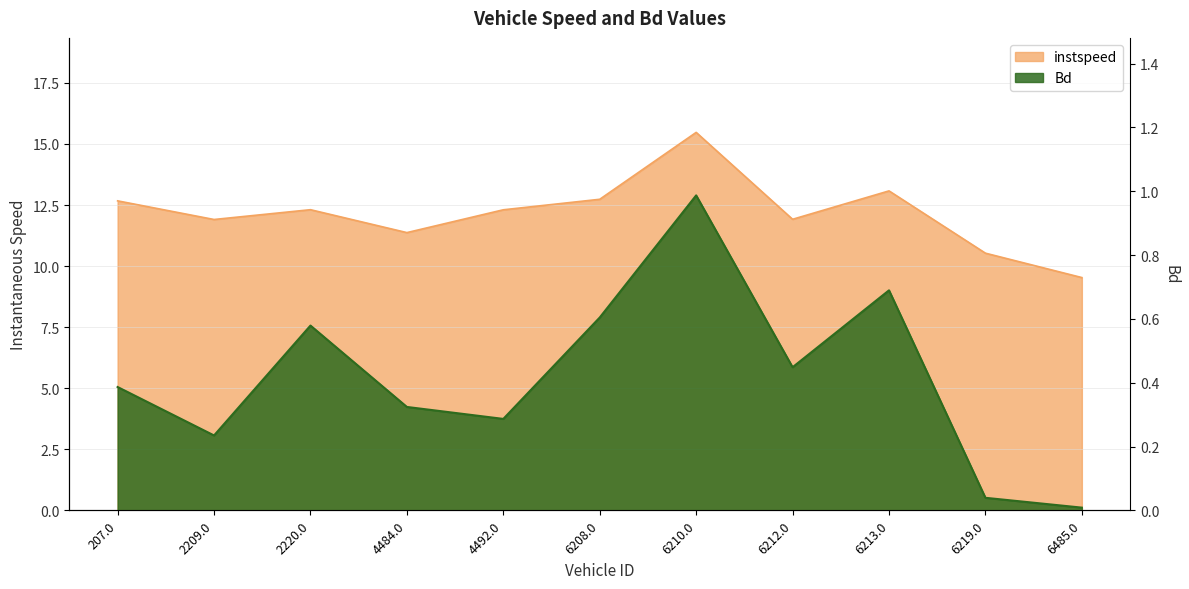

In Bd, how many points are higher than both neighbors (excluding endpoints)?

3